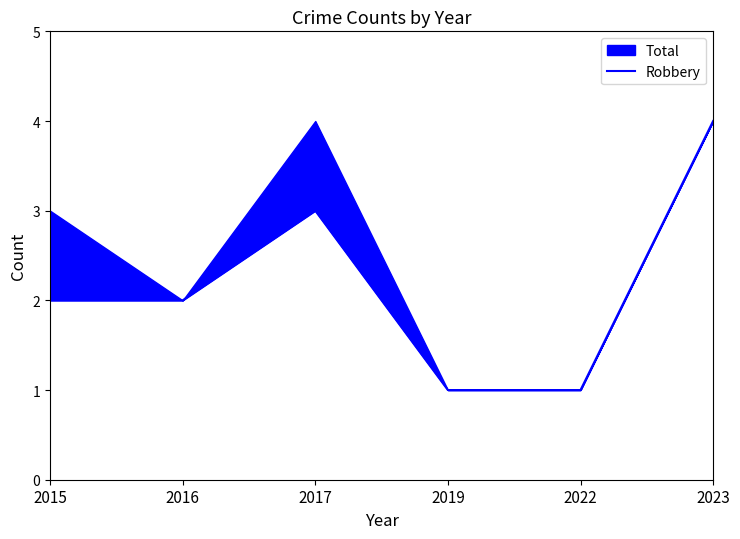

How many lines are shown in the chart?

1